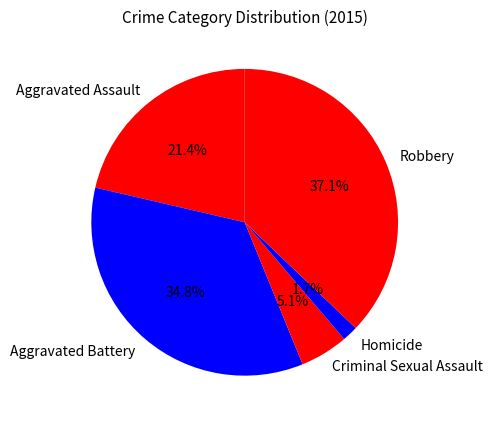

To the nearest percent, what percentage of the pie is Aggravated Assault?

21%